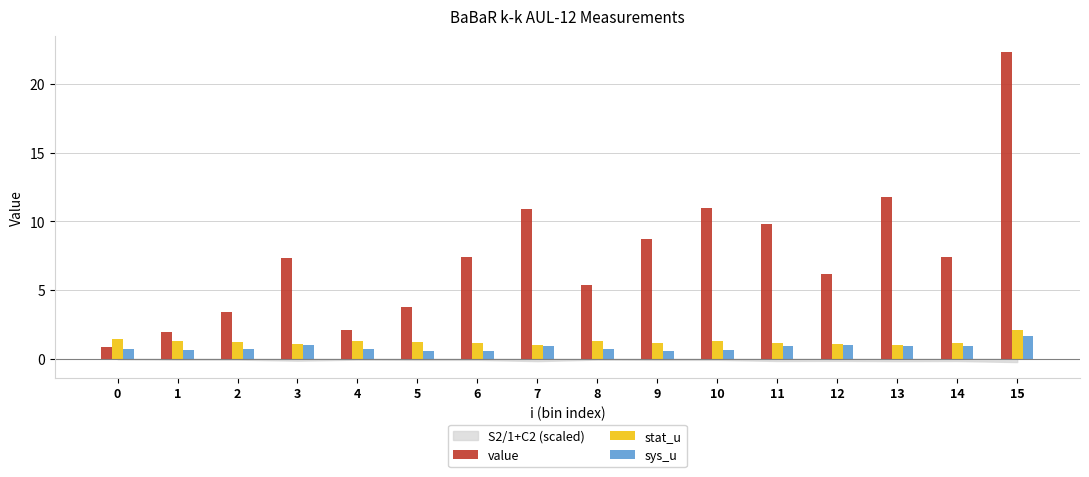

What is the difference between the second highest and minimum values in the sys_u series?

0.4